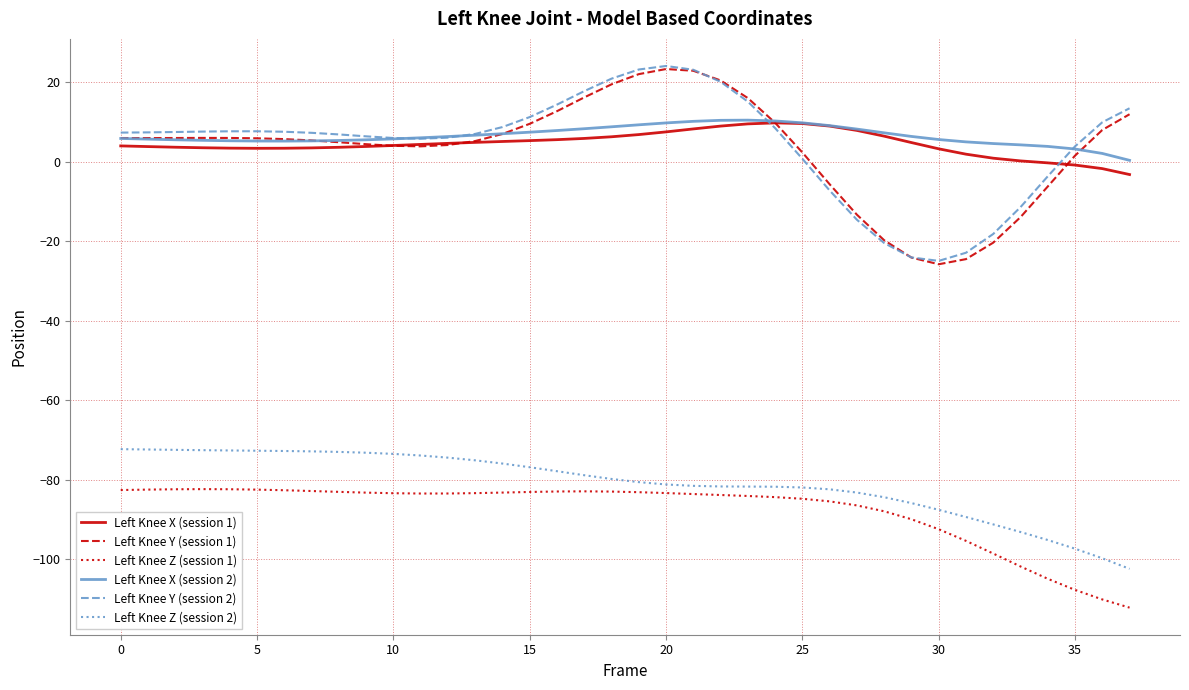

What is the greatest value displayed?

24.0